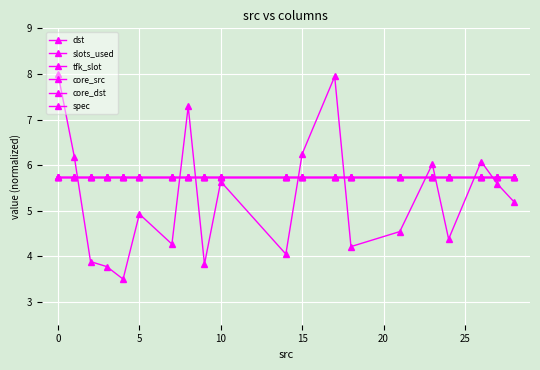

Is this an area chart (filled region under the line)?

No